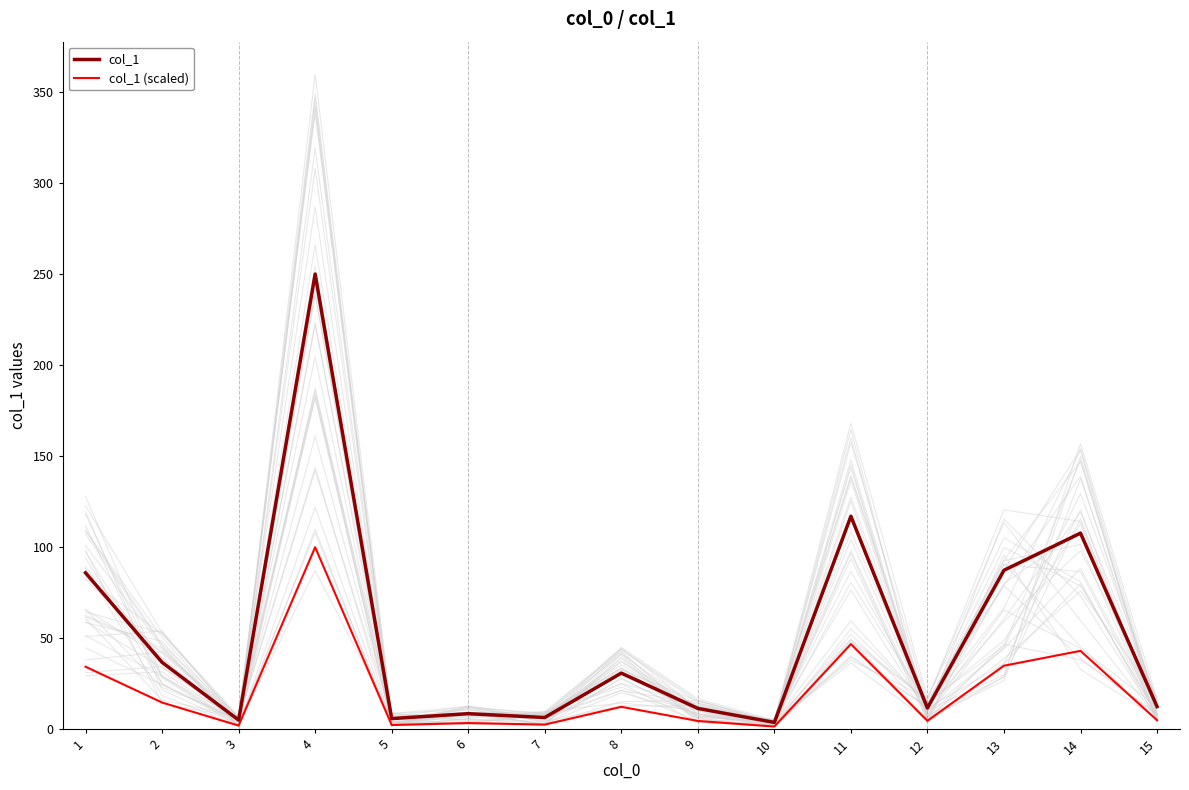

What value does the col_1 series have at 2?

36.8